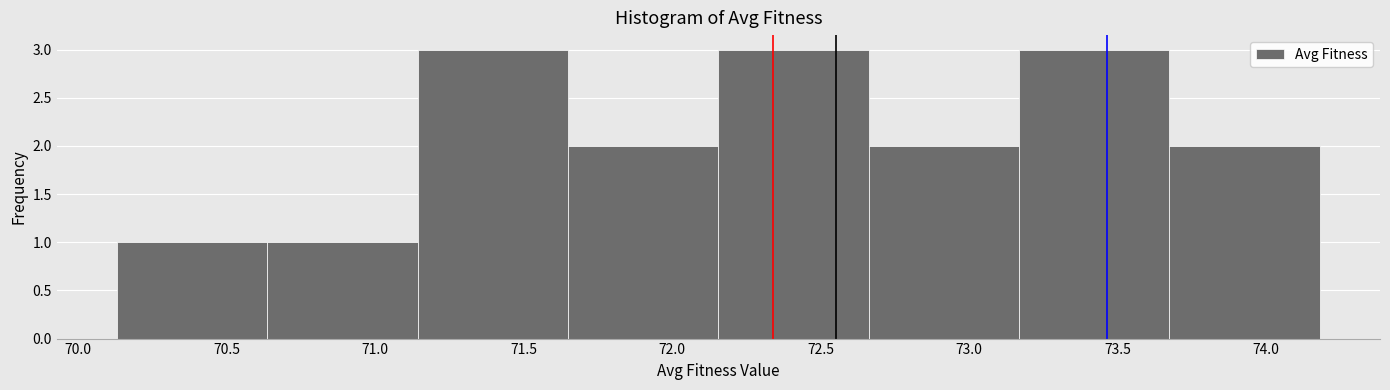

Reading left to right, transcribe this chart: for each bar, give the range it covers on the x-axis and its height. Neither the bar edges nor the heights are printed on the chart, so give them approximately, as read against the axes.

70.15 to 70.65: 1
70.65 to 71.15: 1
71.15 to 71.65: 3
71.65 to 72.15: 2
72.15 to 72.65: 3
72.65 to 73.15: 2
73.15 to 73.70: 3
73.70 to 74.20: 2